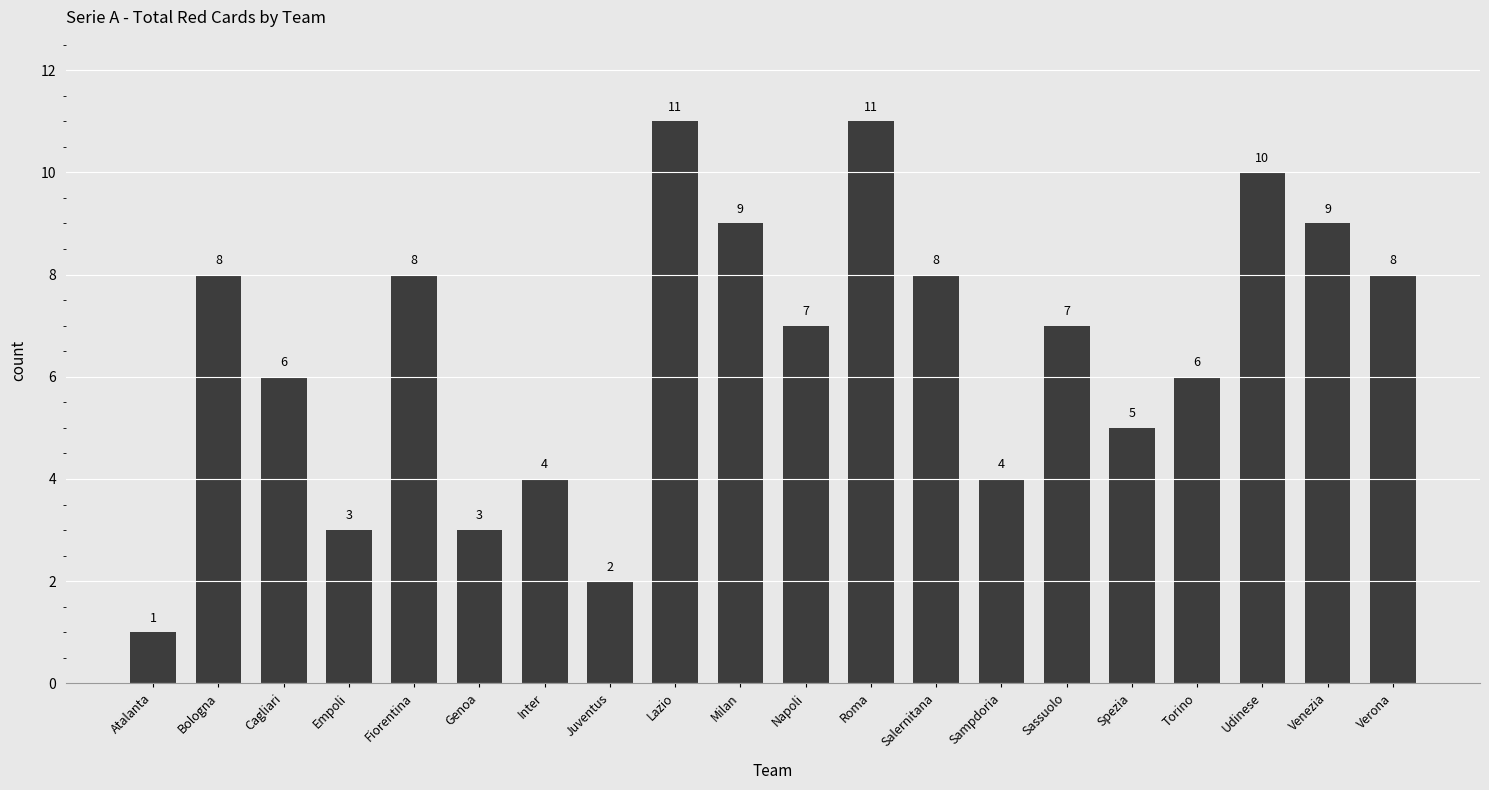

Count the number of categories in the chart.

20